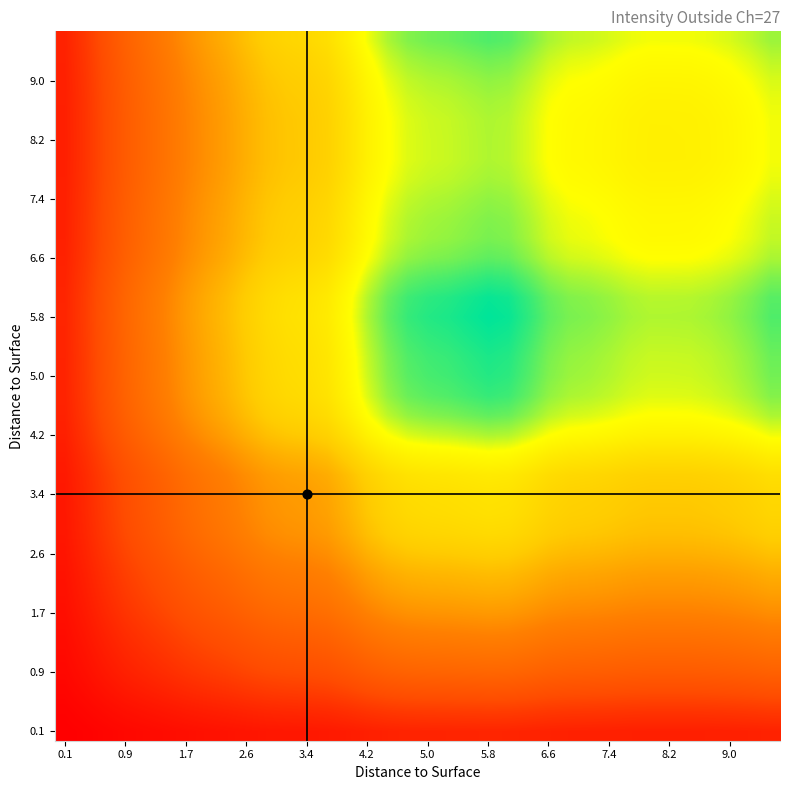

How many categories are shown in the chart?

36